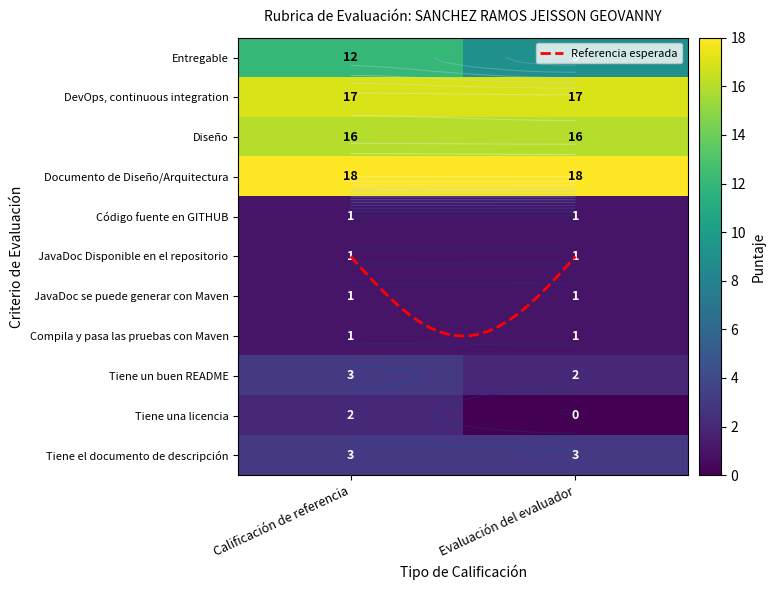

The JavaDoc Disponible en el repositorio series shows 1 at Calificación de referencia. True or false?

True